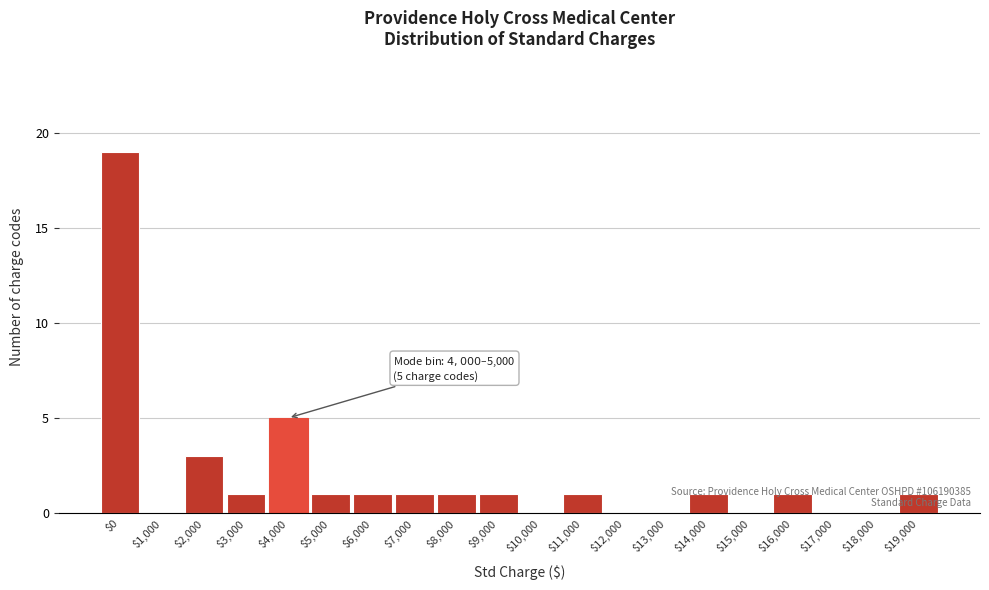

The value at $0 is 28. True or false?

False